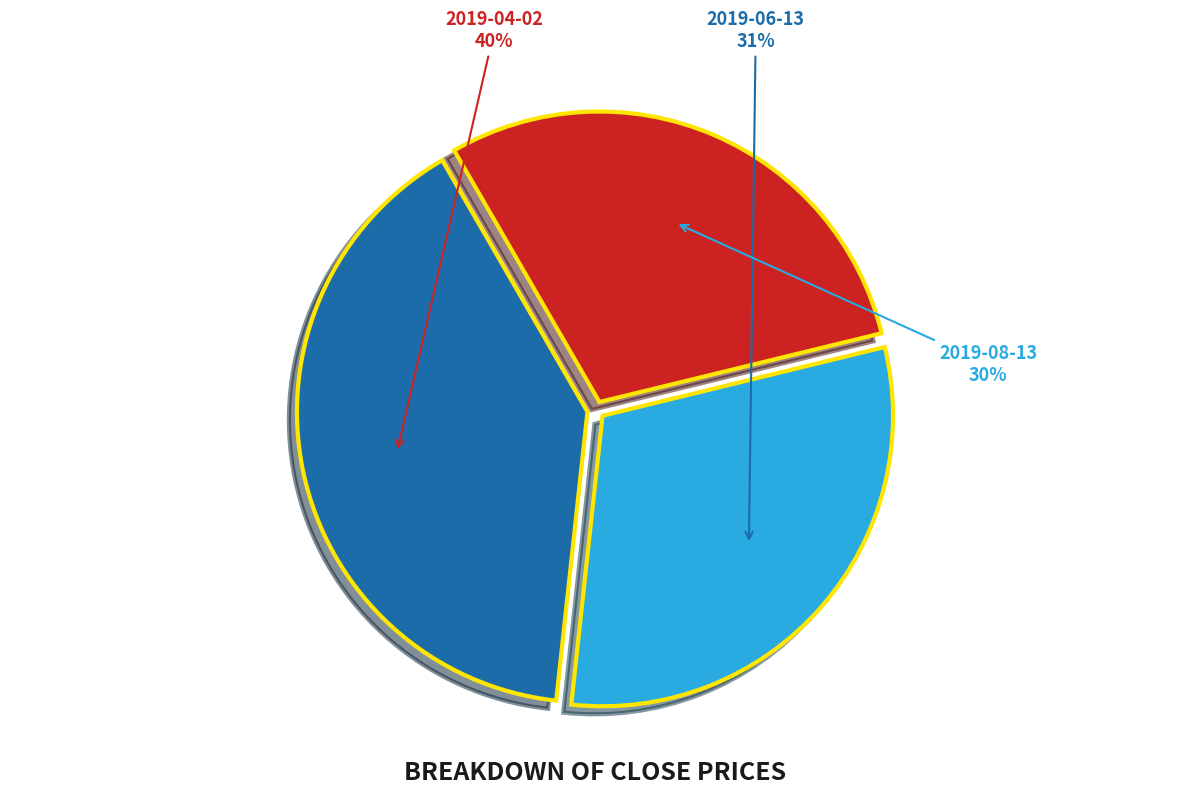

True or false: 2019-06-13 accounts for 31% of the total.

True